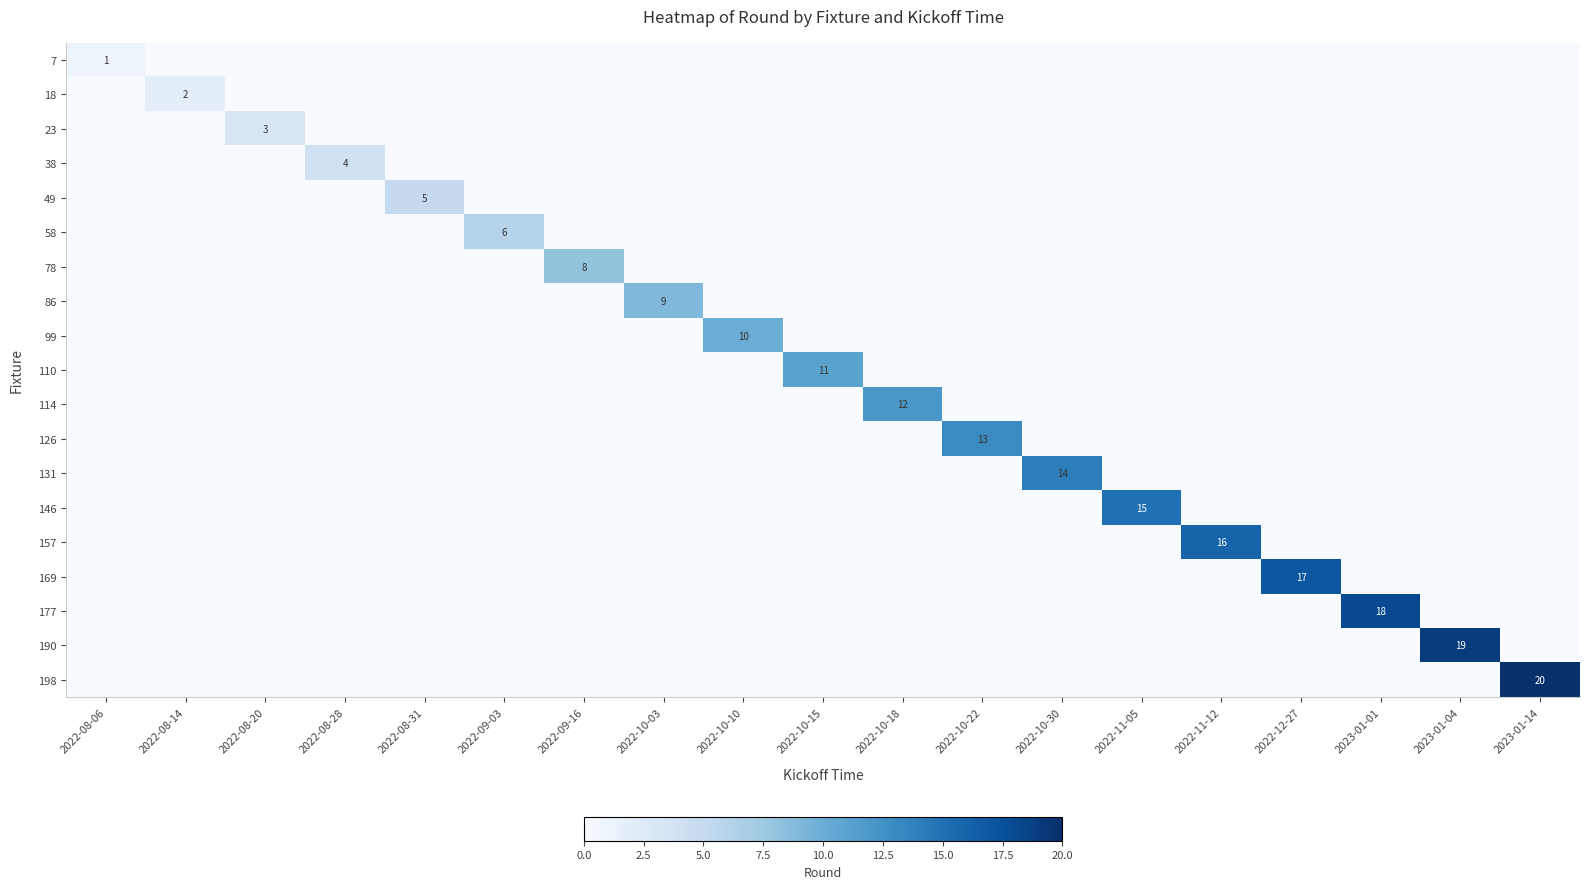

Which label corresponds to the largest value in the chart?

2023-01-14